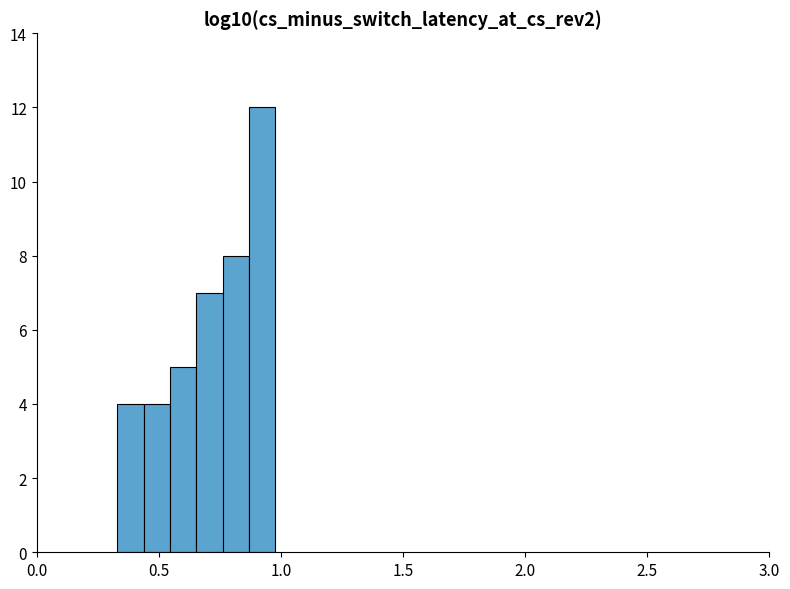

Around what value on the x-axis is the tallest bar? Give the approximate position of its centre, as read against the axis.

0.90